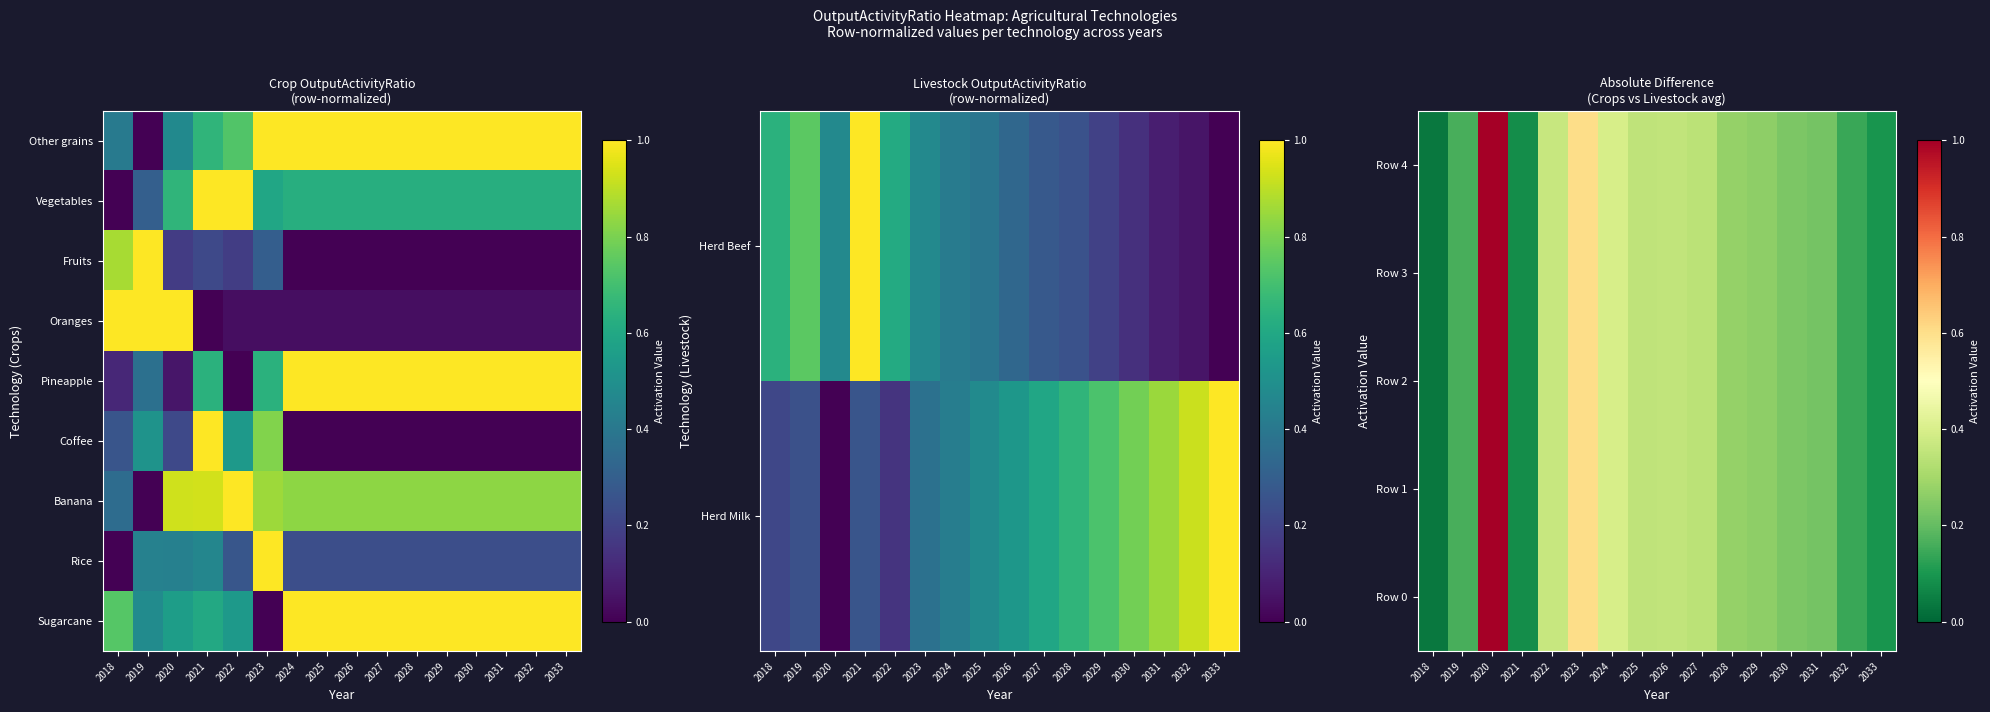

What is the sum of all Row 3 values?

4.9